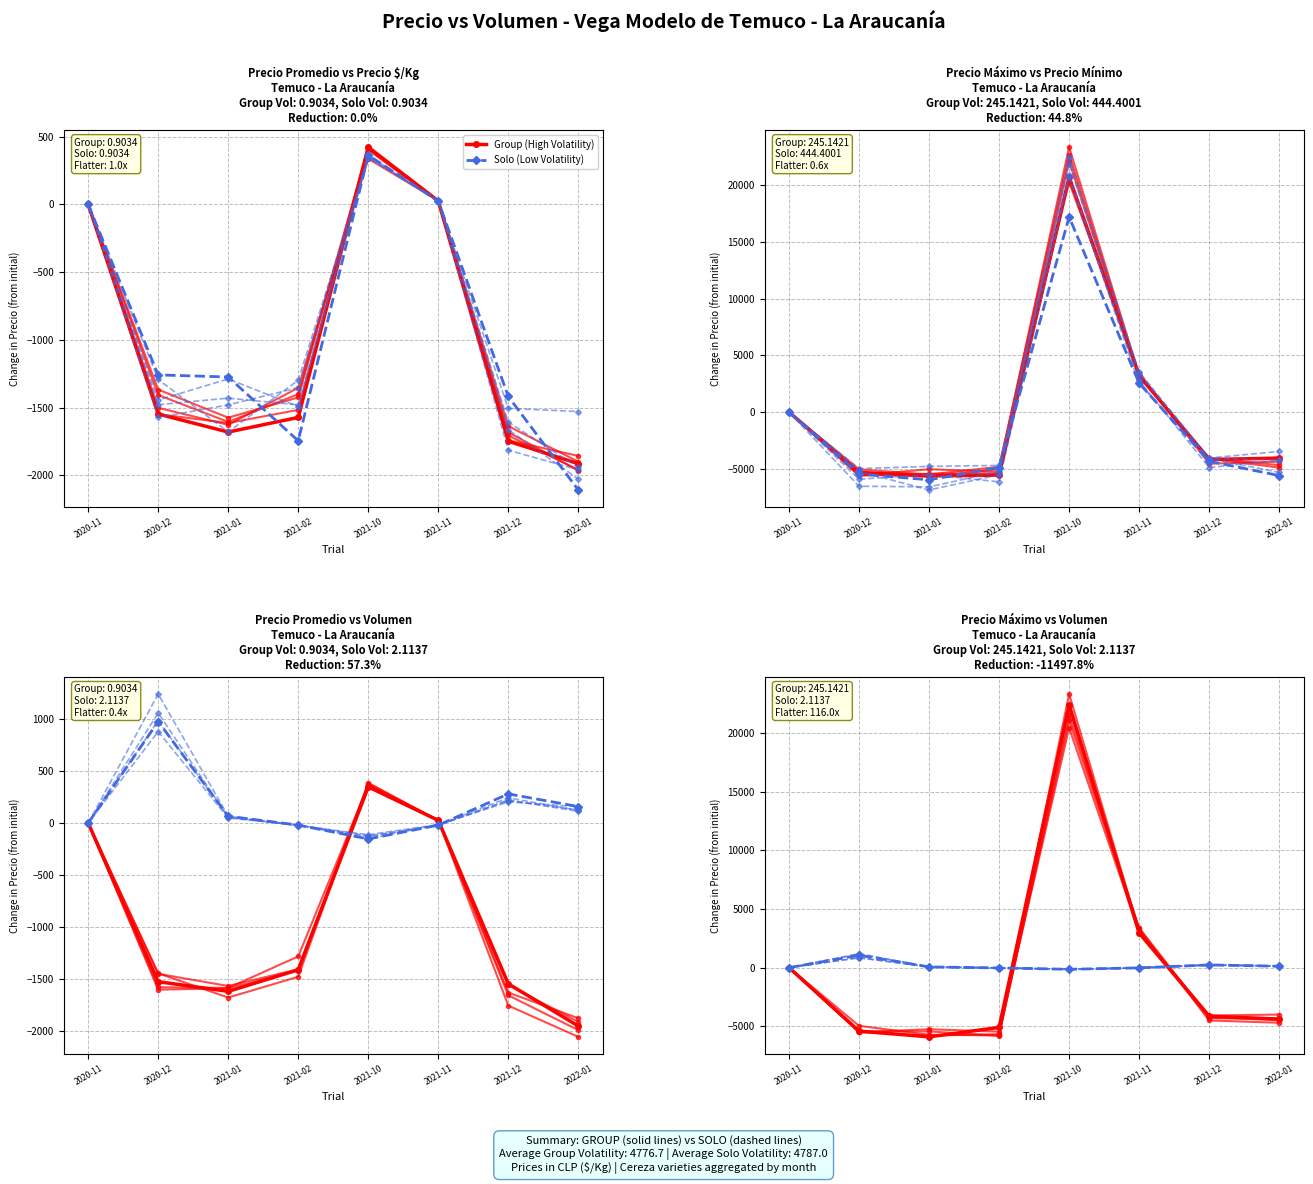

What is the spread (max minus min) of values at 2021-12?

4360.6